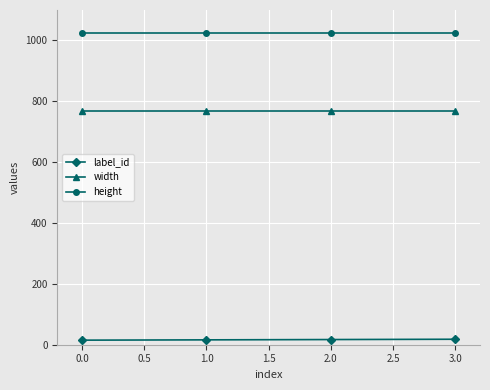

Does the chart display data point markers on the line(s)?

Yes